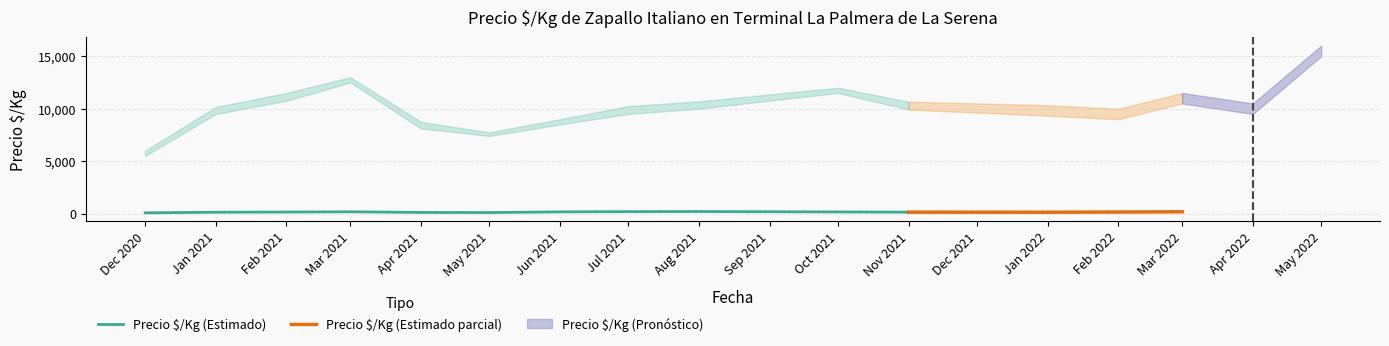

The value of Precio promedio at 11 is 146. True or false?

True